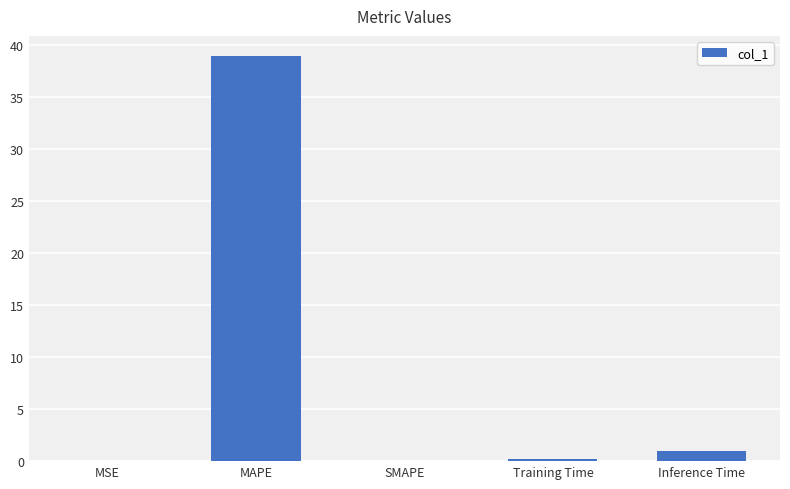

Which category has the highest value across all series?

MAPE